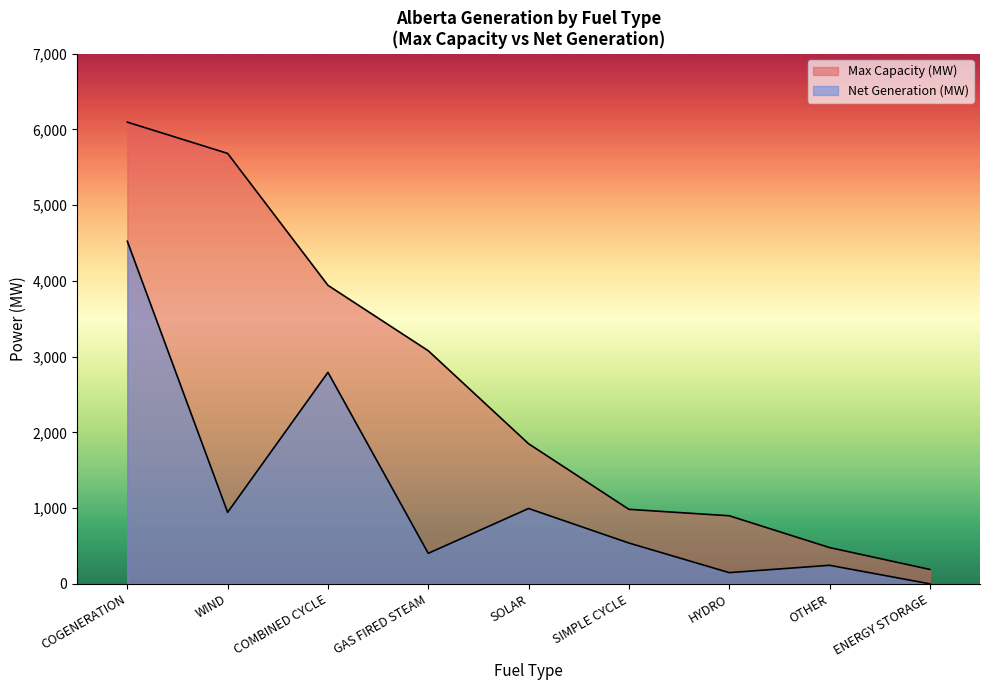

How many lines are shown in the chart?

2